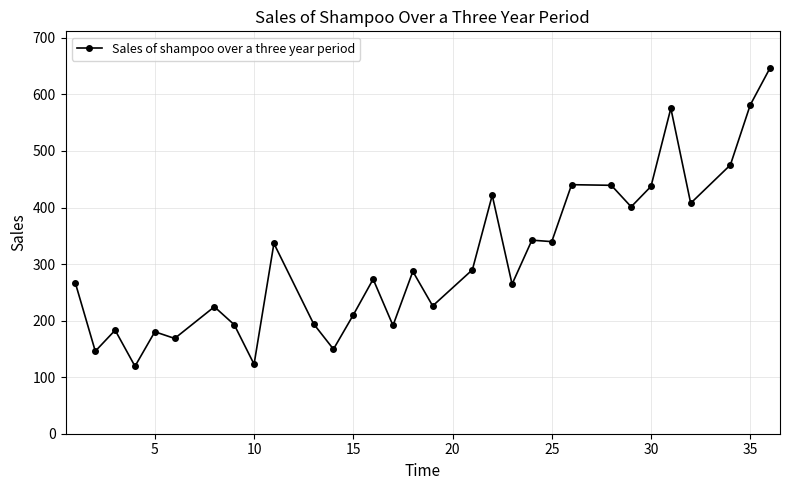

What is the greatest value displayed?

646.9